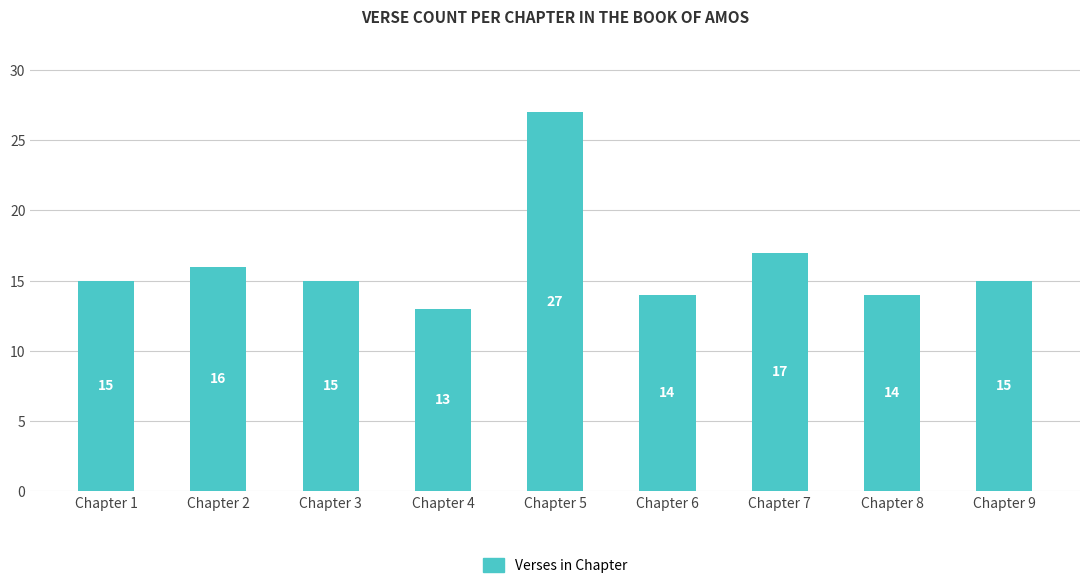

Is it true that the value at Chapter 7 is 25?

False